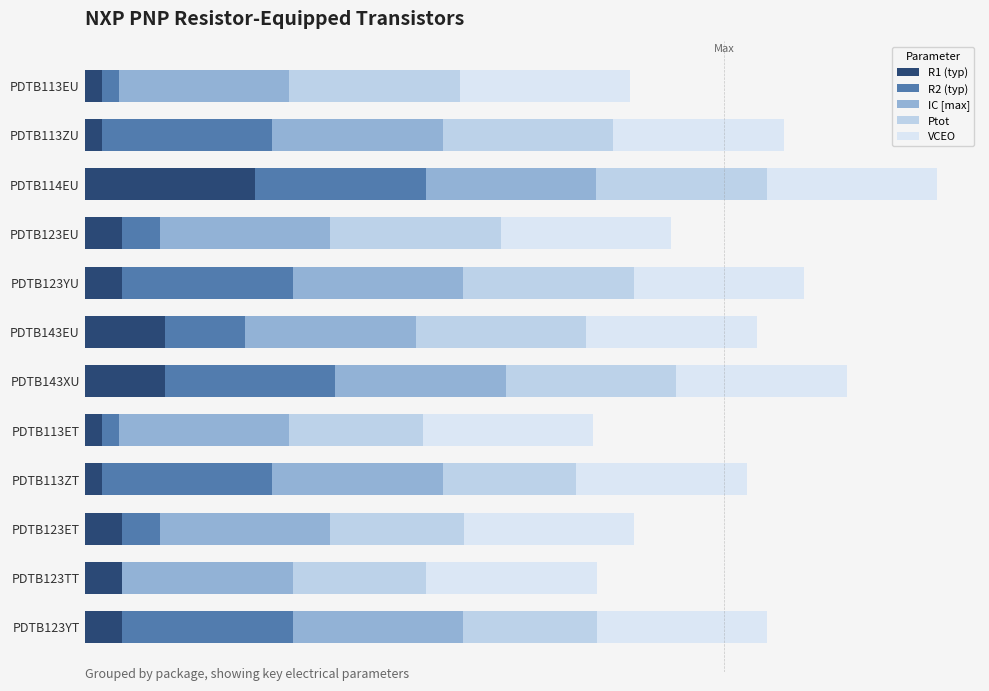

What are all the series names shown in the legend?

R1 (typ), R2 (typ), IC [max], Ptot, VCEO